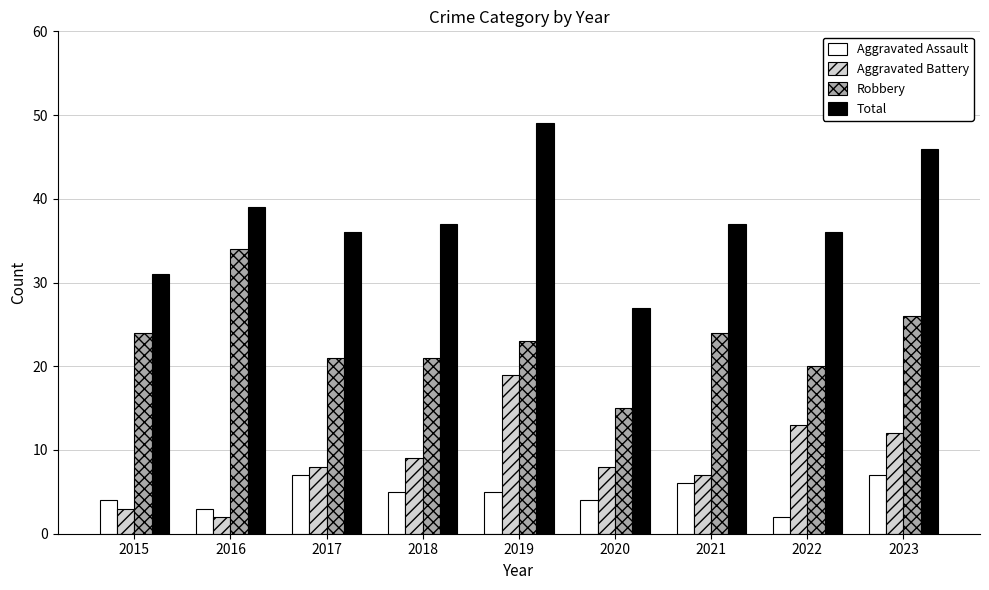

The Aggravated Assault series shows 6 at 2015. True or false?

False